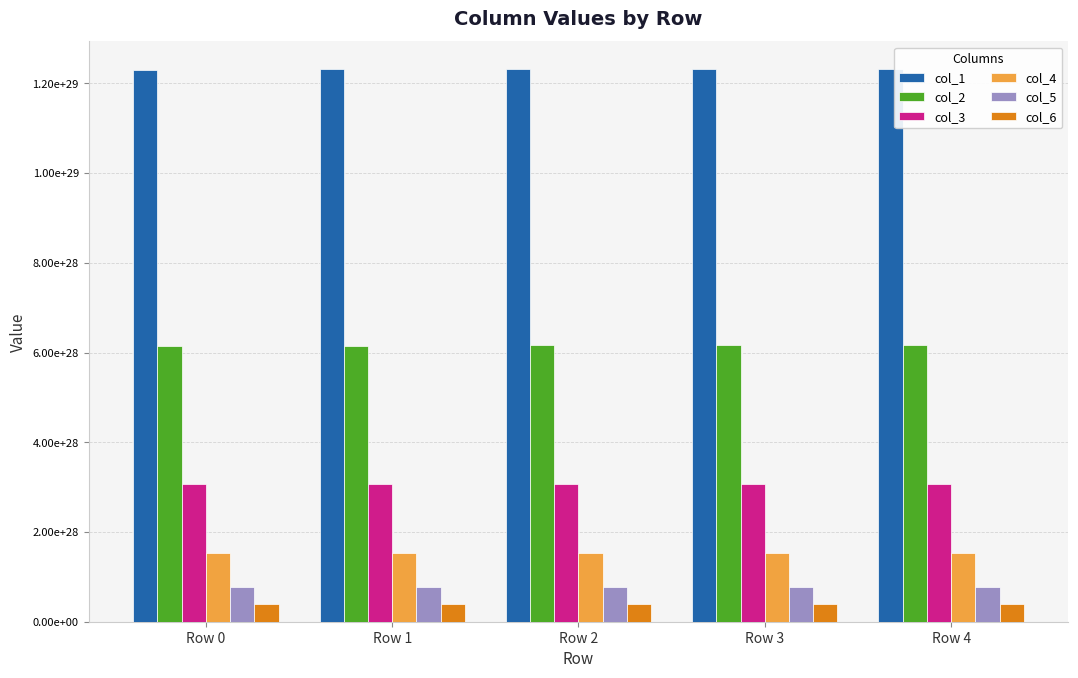

What is the difference between the maximum and minimum values in the col_6 series?

3737554800000025898254336